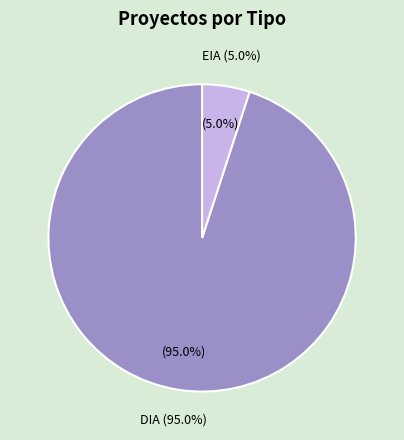

What is the largest slice in the pie chart?

DIA